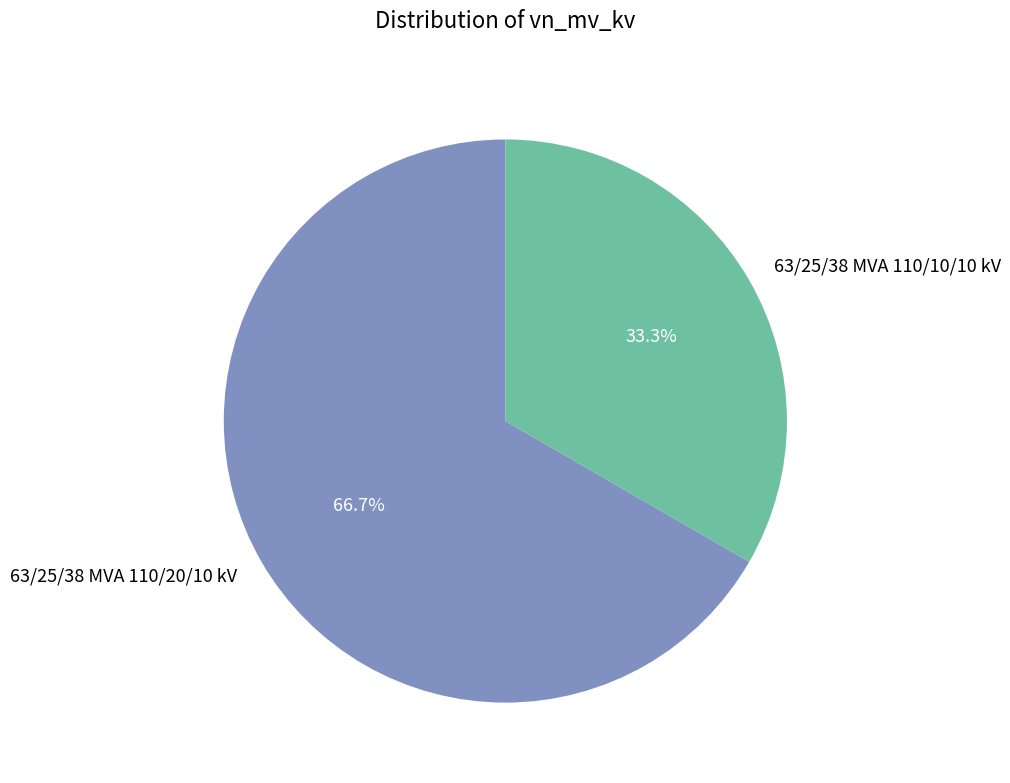

How many slices are in this pie chart?

2